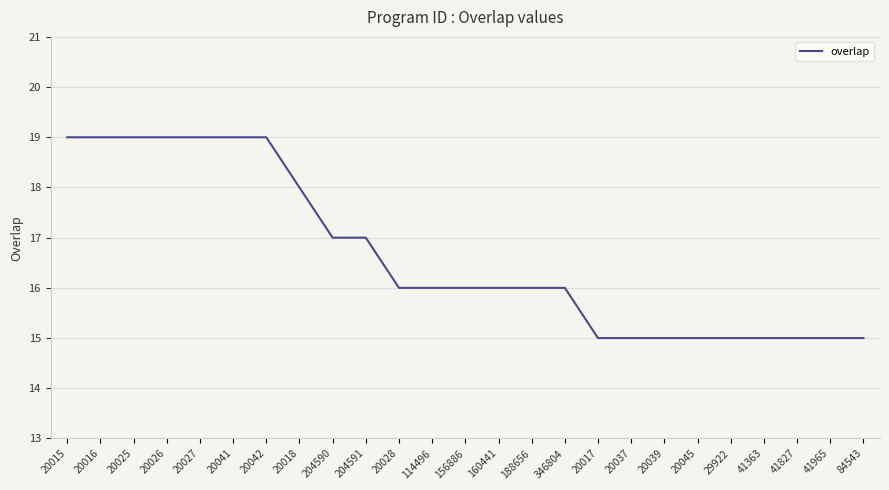

What is the sum of all values?

416